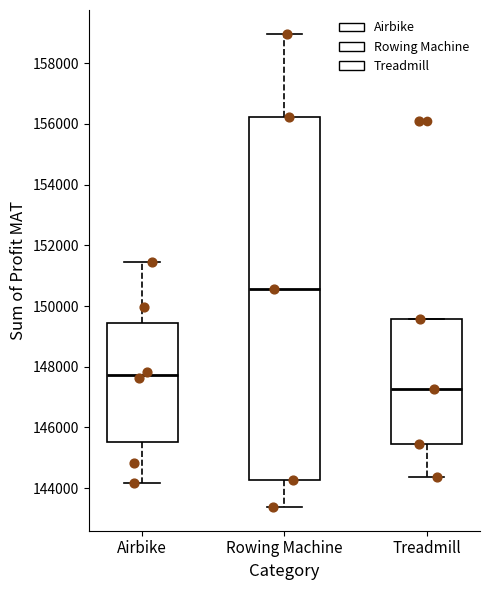

Where does the upper whisker of the box for Airbike end on the y-axis? The values are not printed on the chart, so give them approximately, as read against the axis.

151400